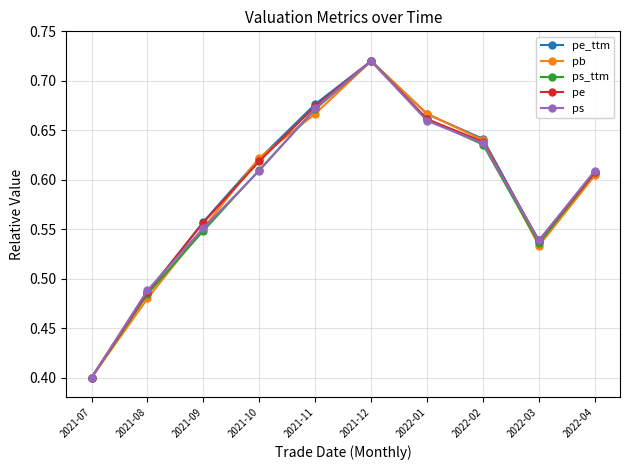

At which category is the sum across all series the highest?

2021-12